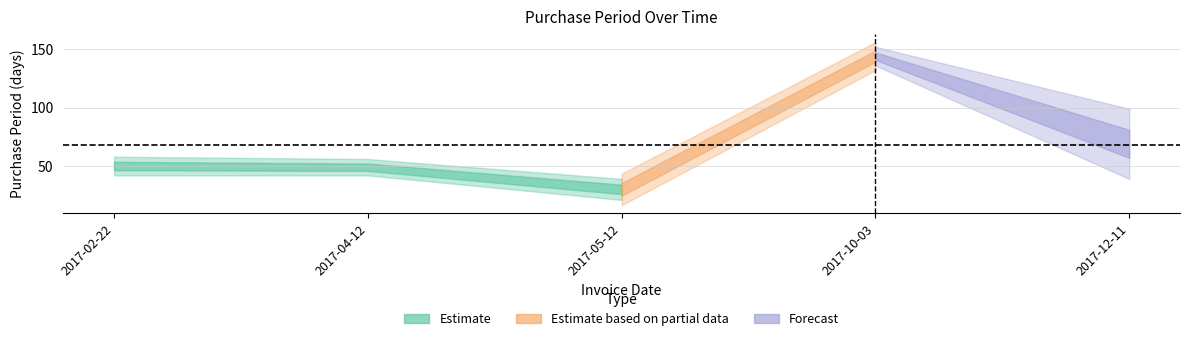

True or false: the data shows 13 at 2017-02-22.

False